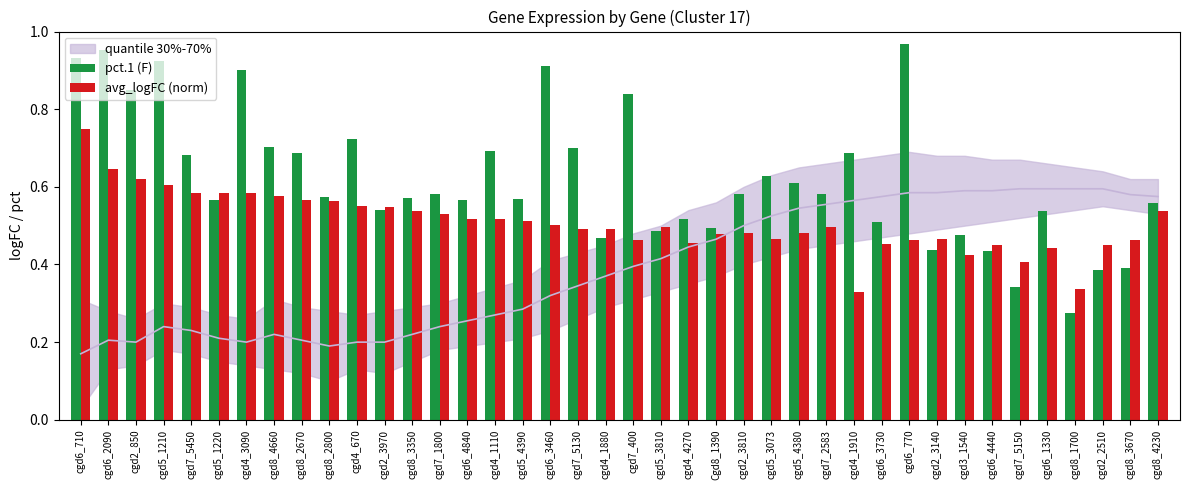

What is the value of the avg_logFC (norm) bar at the 12th from the left?

0.5